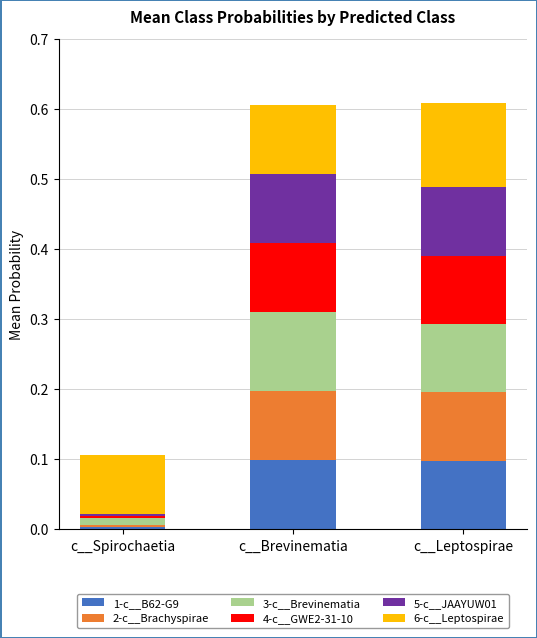

Does the chart contain any negative values?

No